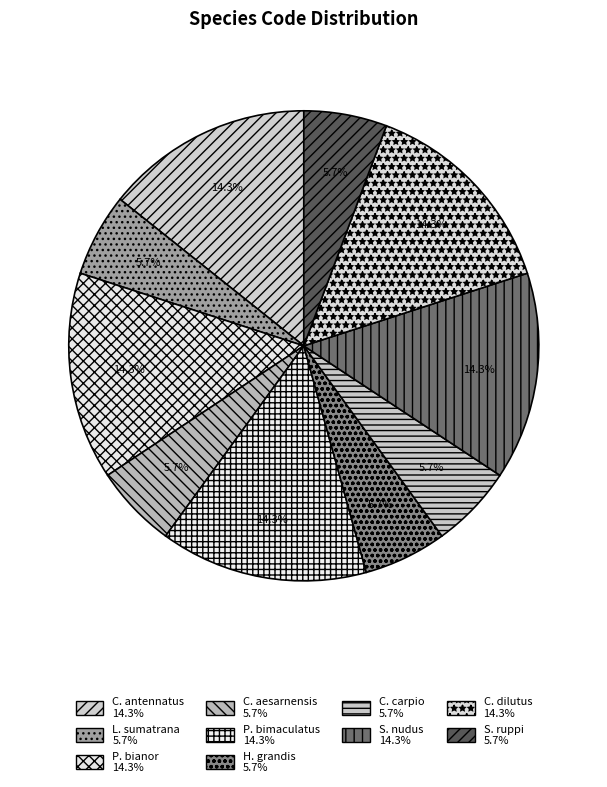

Count the number of slices in the pie.

10